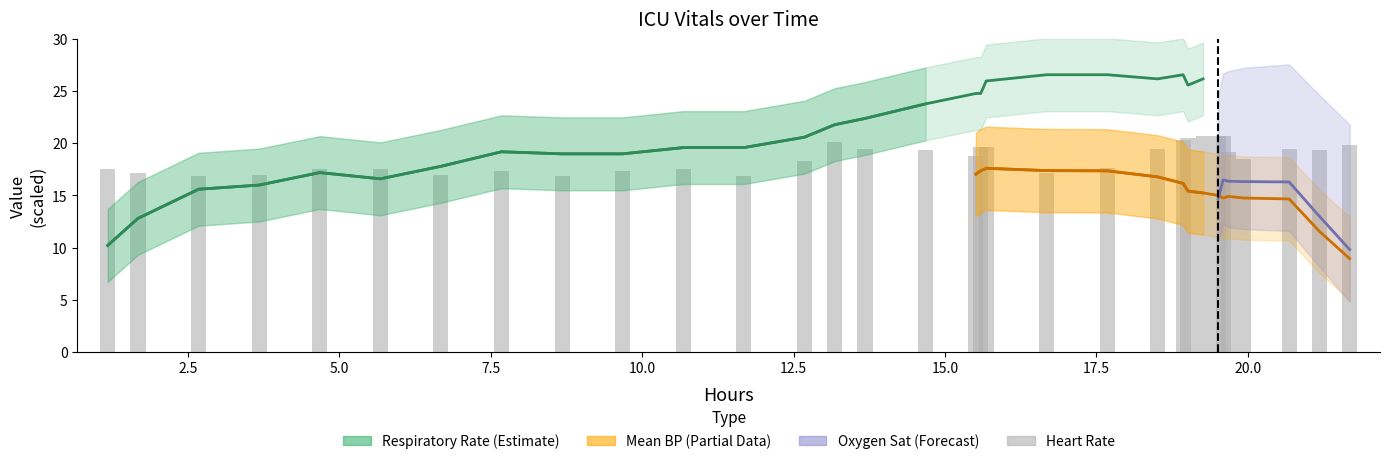

What is the sum of all values?

595.3